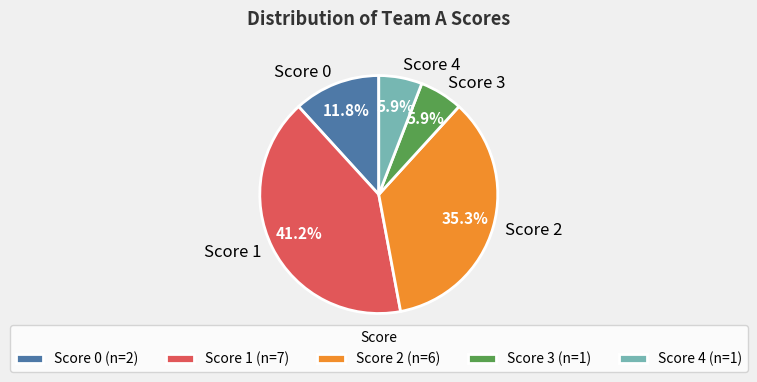

How much of the chart is everything except Score 0?

88.2%